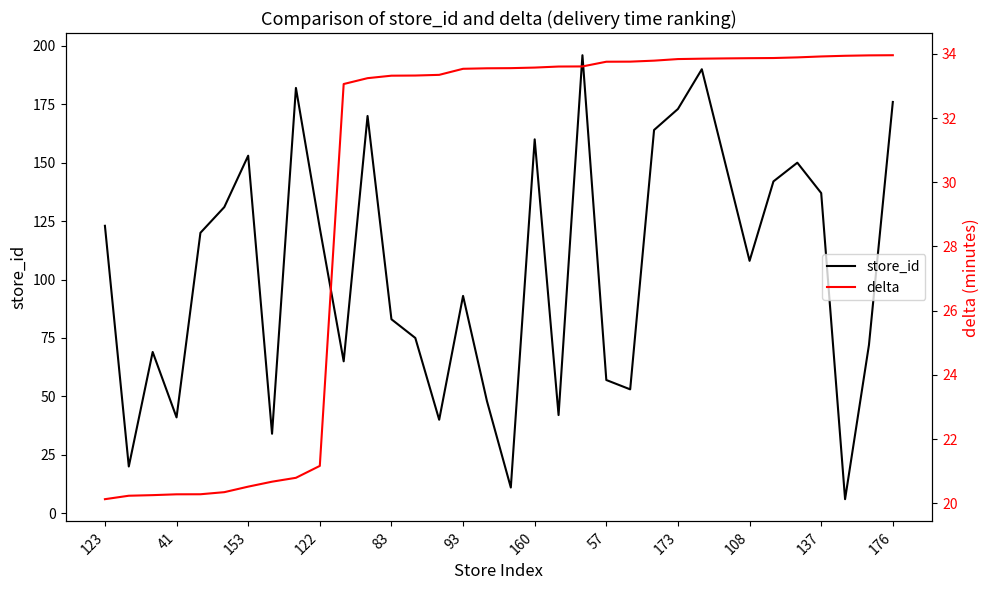

The value of store_id at 93 is 152. True or false?

False